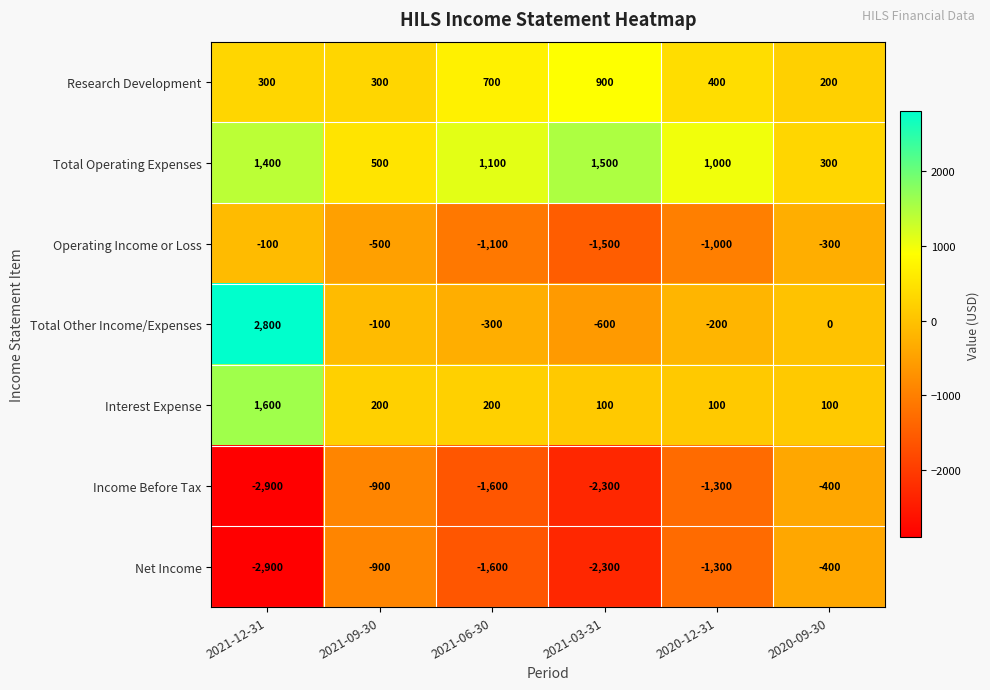

How many categories are shown in the chart?

6